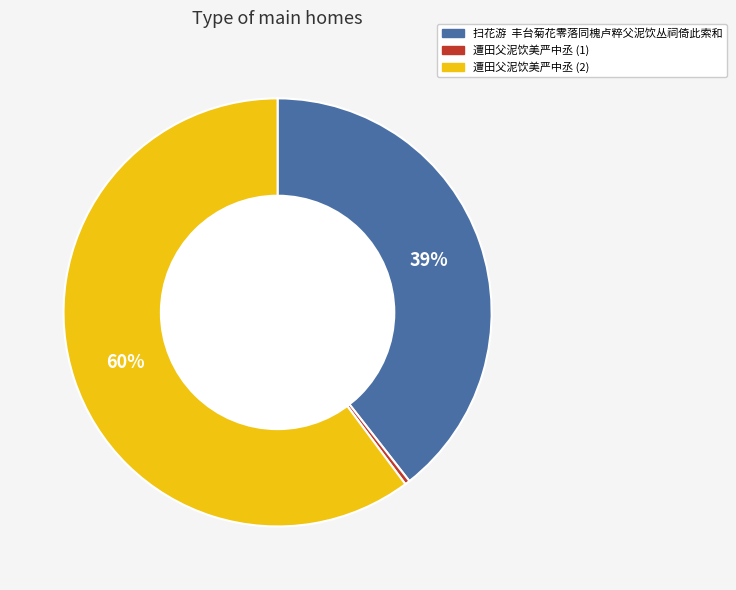

Is there any slice that represents more than half of the pie?

Yes